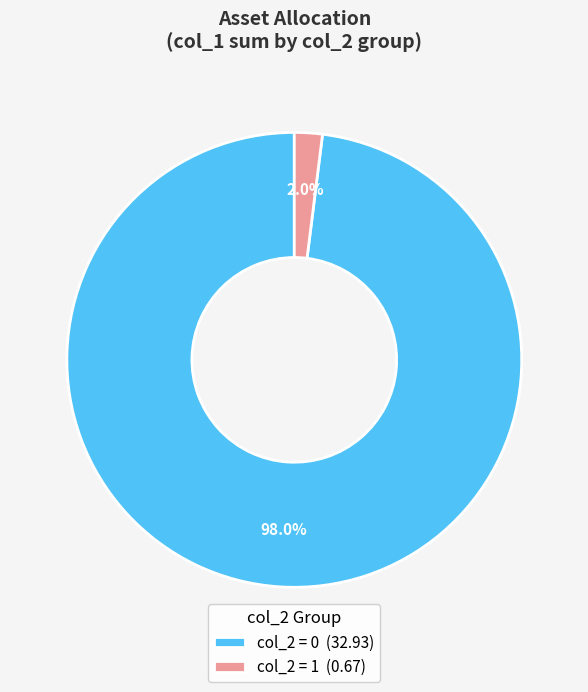

Is the sum of col_2 = 0 (32.93) and col_2 = 1 (0.67) greater than half?

Yes